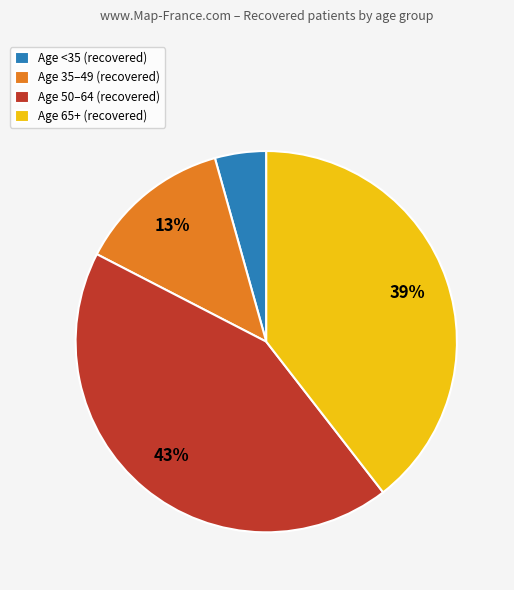

What is the smallest slice in the pie chart?

Age <35 (recovered)